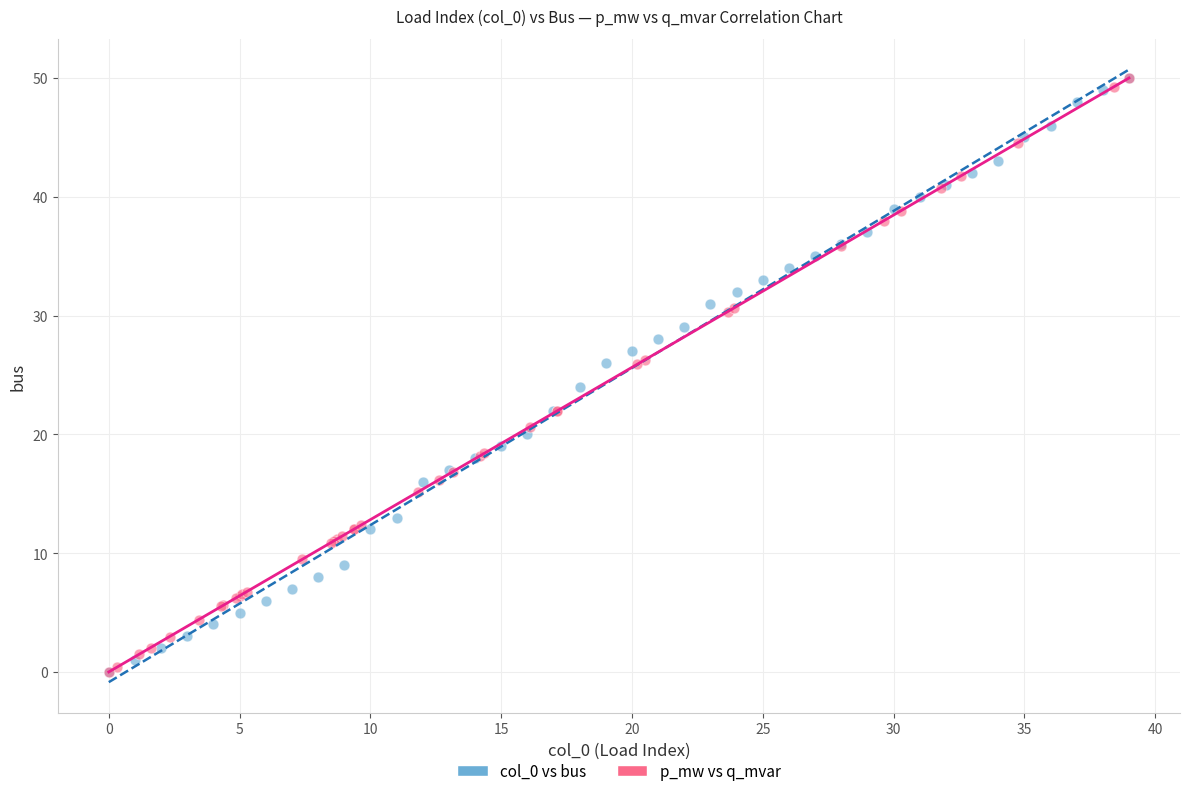

What are all the series names shown in the legend?

col_0 vs bus, p_mw vs q_mvar